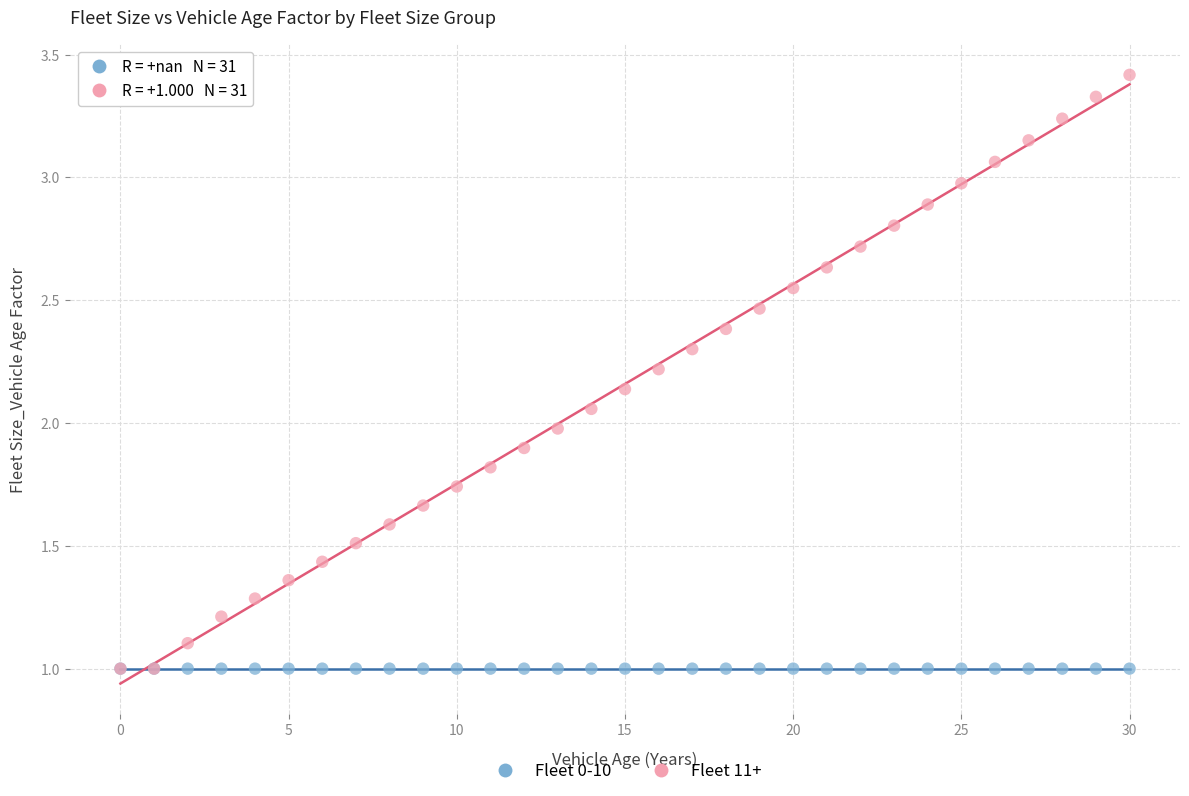

What are all the series names shown in the legend?

Fleet 0-10, Fleet 11+